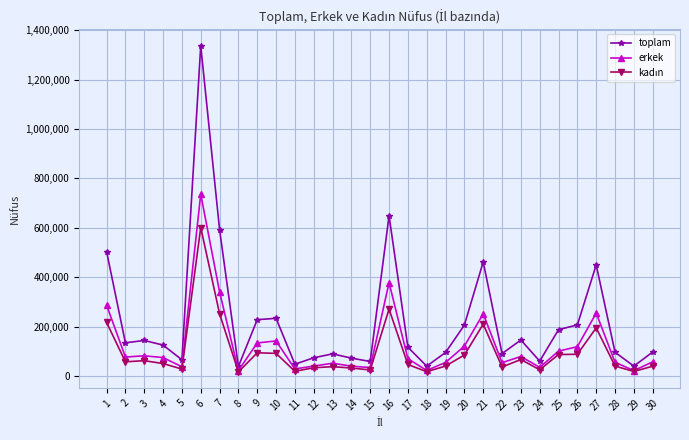

Which series has the widest spread of values?

toplam